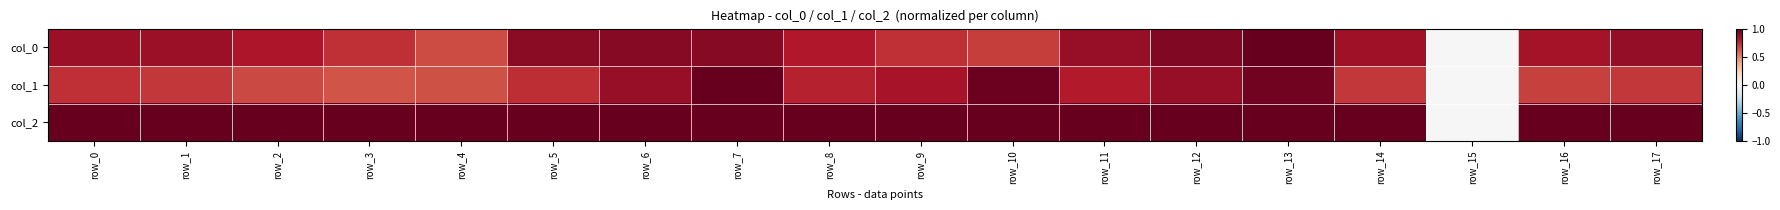

What is the spread (max minus min) of values at row_16?

0.3